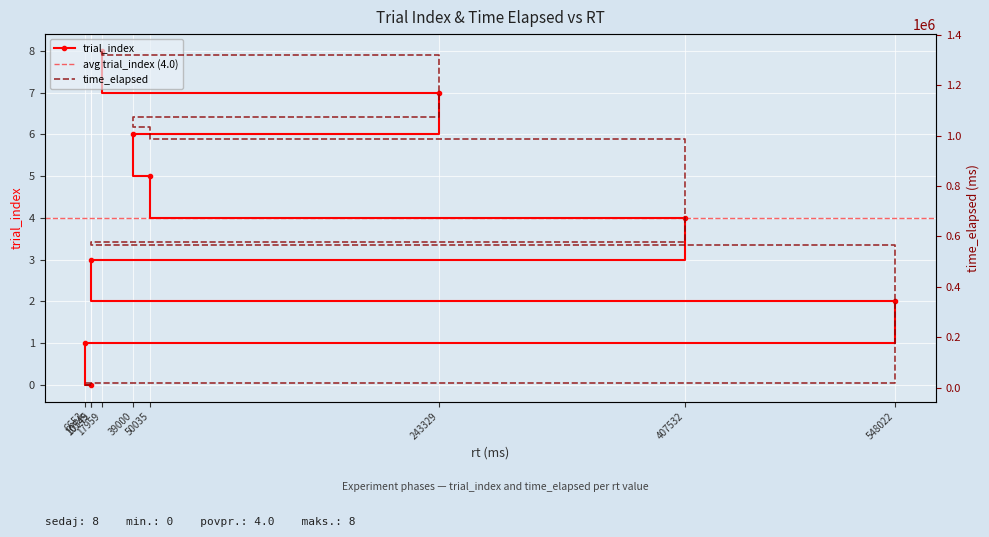

Reading left to right, extract all data points from this chart.

trial_index: 0	1	2	3	4	5	6	7	8
time_elapsed: 10750	17404	566112	576658	985209	1035245	1075263	1318613	1336573